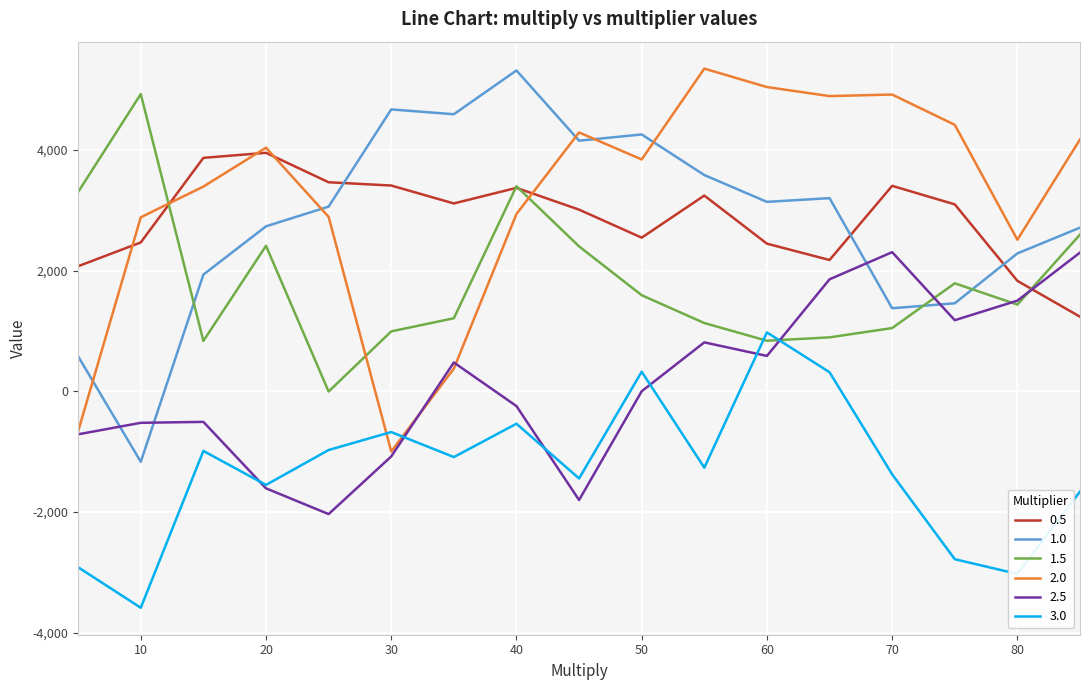

True or false: 3.0 and 0.5 cross at least once.

False